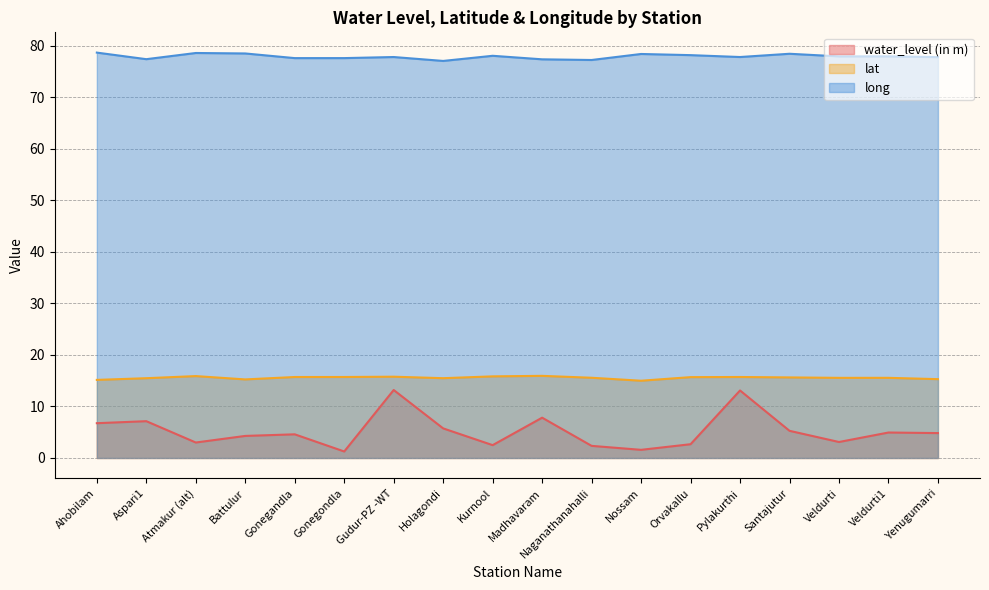

What is the label of the 1st point from the left?

Ahobilam